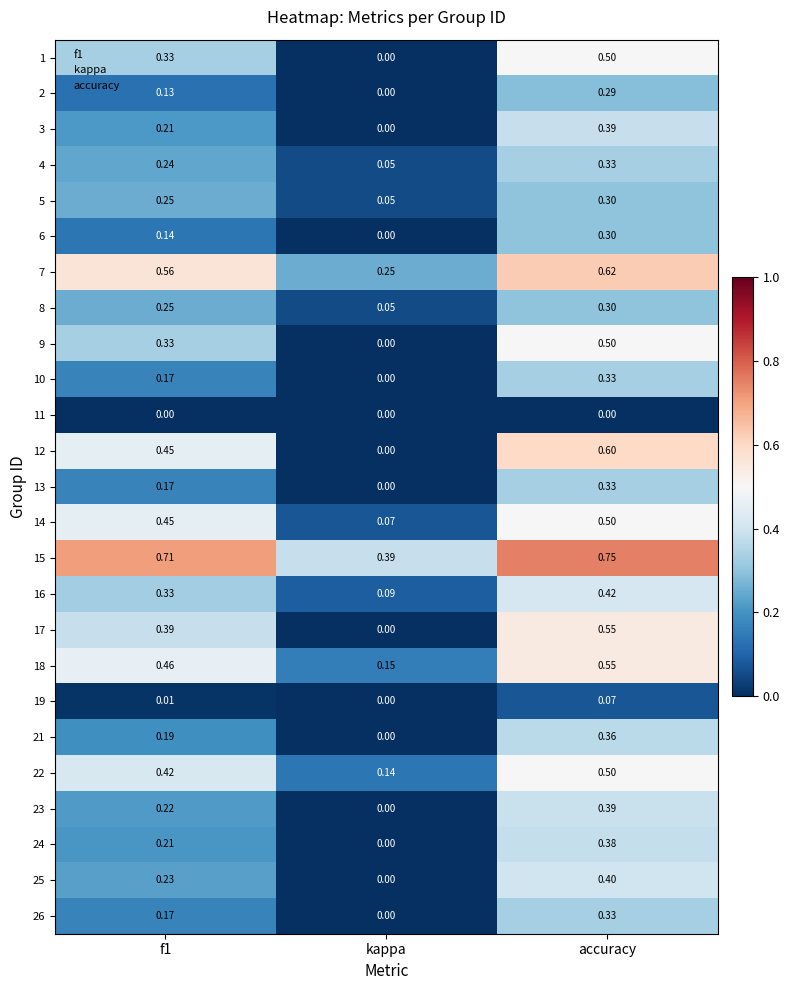

The 7 series shows 0.6 at f1. True or false?

True